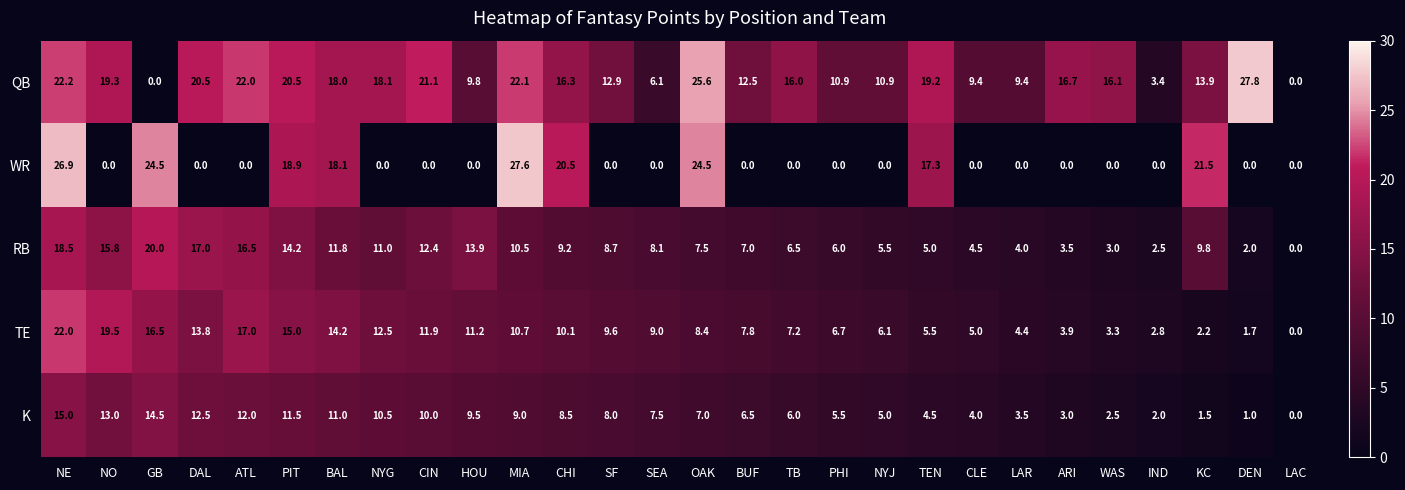

Which series changed the most between NE and KC?

TE